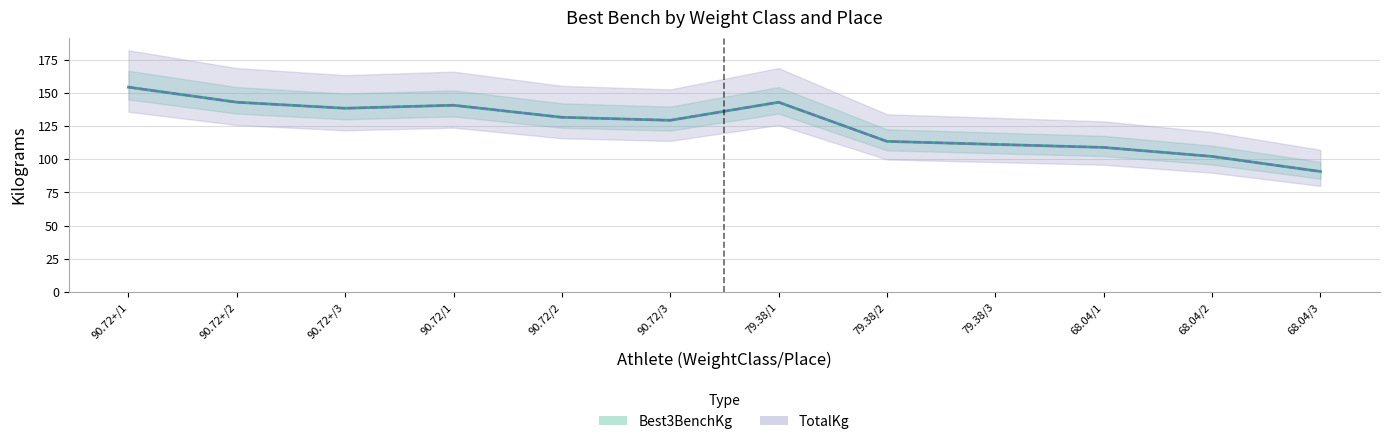

At which label does TotalKg first exceed 131?

90.72+/1